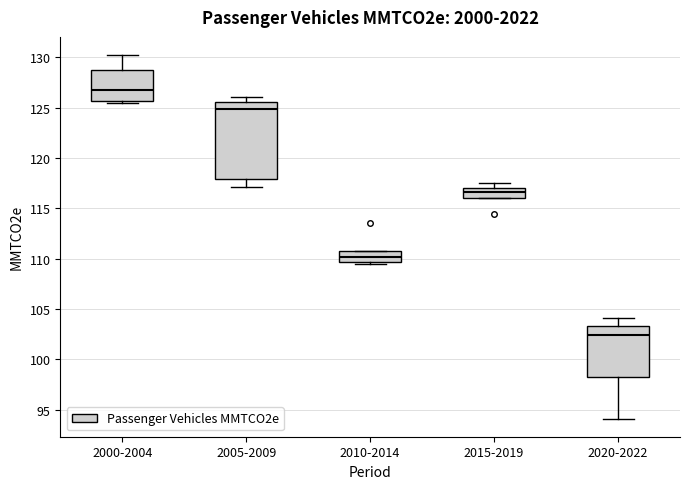

Reading left to right, transcribe this box plot: for each box, give where its median line is, the range the box spans, and where its two whiskers end, as read against the y-axis. The values are not printed on the chart, so give them approximately, as read against the axis.

2000-2004: median 126.5, box 125.5 to 128.5, whiskers 125.5 (just below the box's lower edge) to 130.0
2005-2009: median 125.0, box 118.0 to 125.5, whiskers 117.0 to 126.0
2010-2014: median 110.0, box 109.5 to 110.5, whiskers 109.5 (just below the box's lower edge) to 110.5
2015-2019: median 116.5, box 116.0 to 117.0, whiskers 116.0 to 117.5
2020-2022: median 102.5, box 98.5 to 103.5, whiskers 94.0 to 104.0